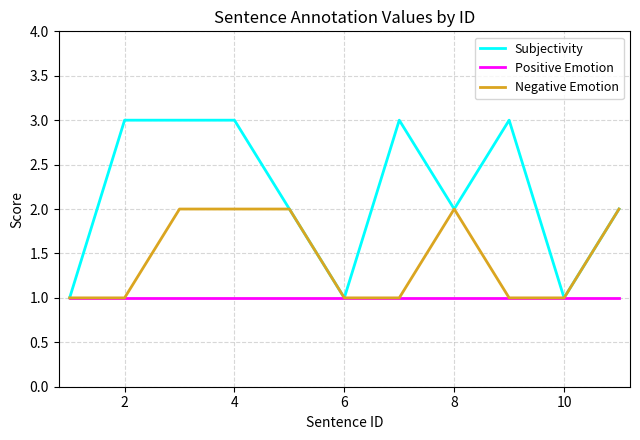

List the series in order of their overall mean, highest first.

Subjectivity, Negative Emotion, Positive Emotion